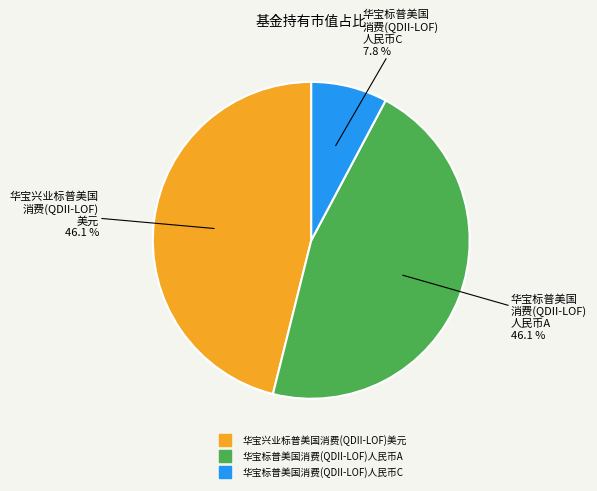

What percentage is the 华宝兴业标普美国消费(QDII-LOF)美元 slice, to the nearest percent?

46%